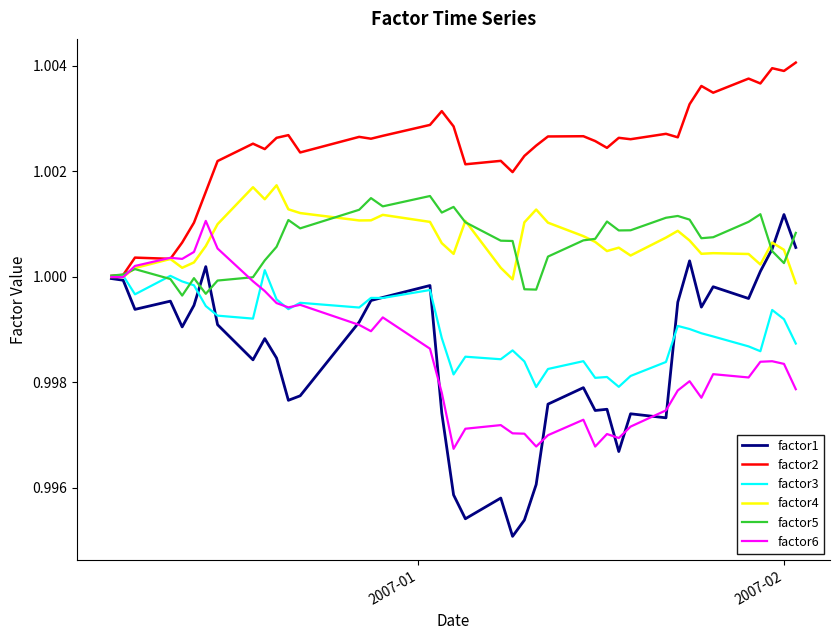

Which series has the largest range (max minus min)?

factor1